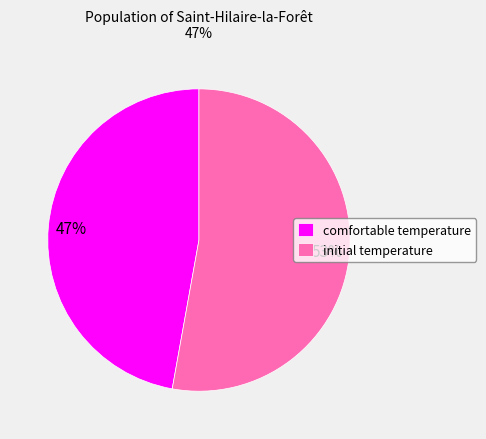

Do initial temperature and comfortable temperature together represent more than half of the pie?

Yes